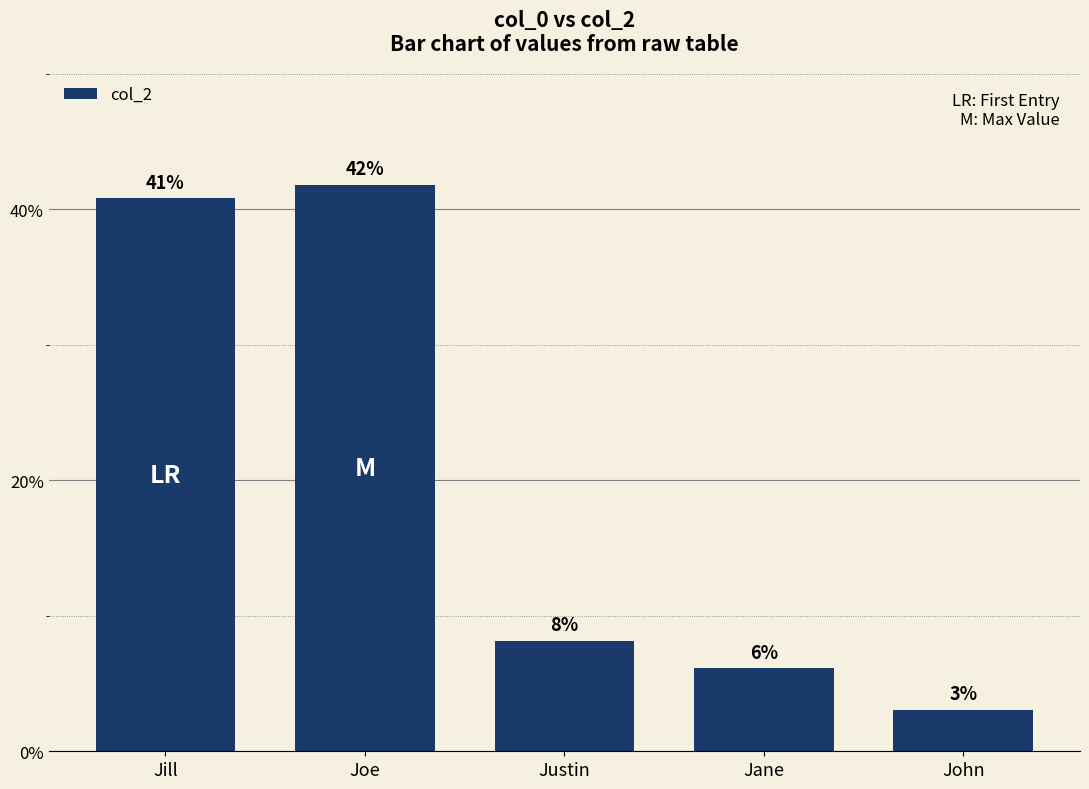

How many bars are there in total?

5